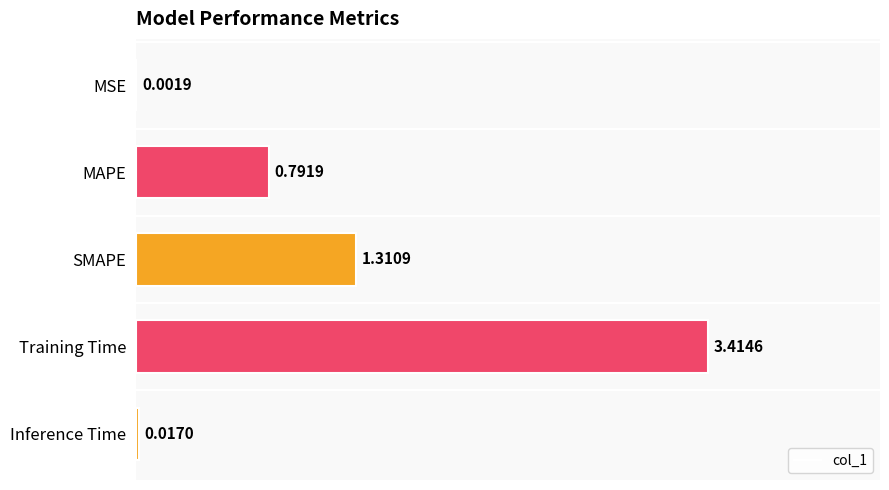

What is the sum of all values?

5.5